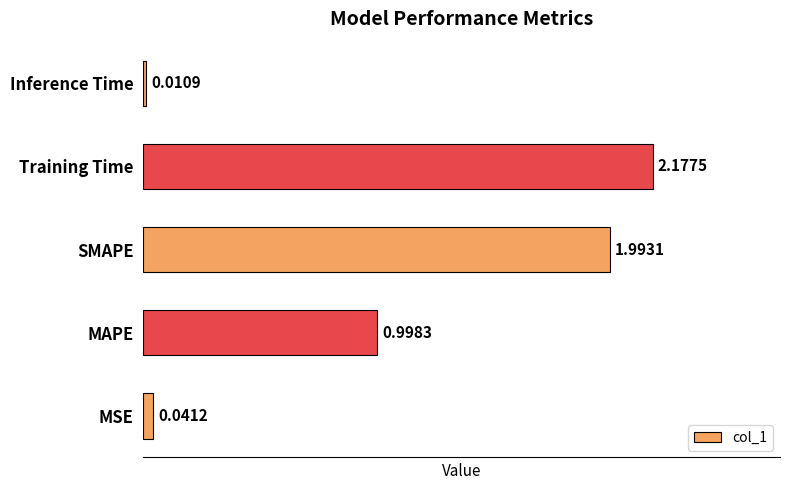

Approximately how many times larger is the value at MAPE compared to SMAPE?

0.5